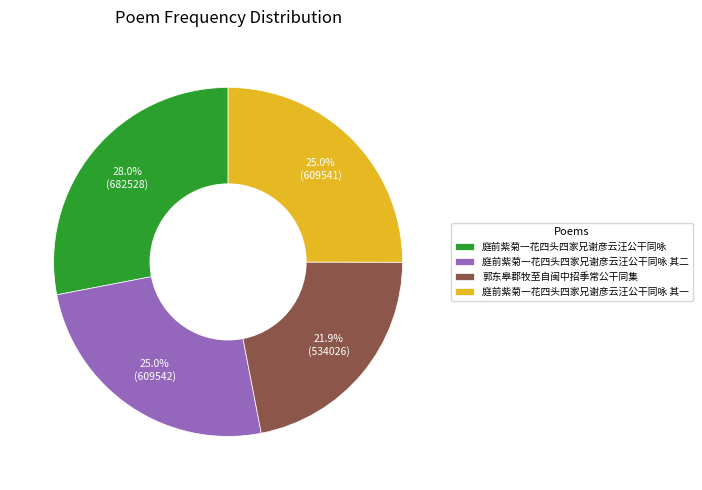

What percentage is the 庭前紫菊一花四头四家兄谢彦云汪公干同咏 slice, to the nearest percent?

28%